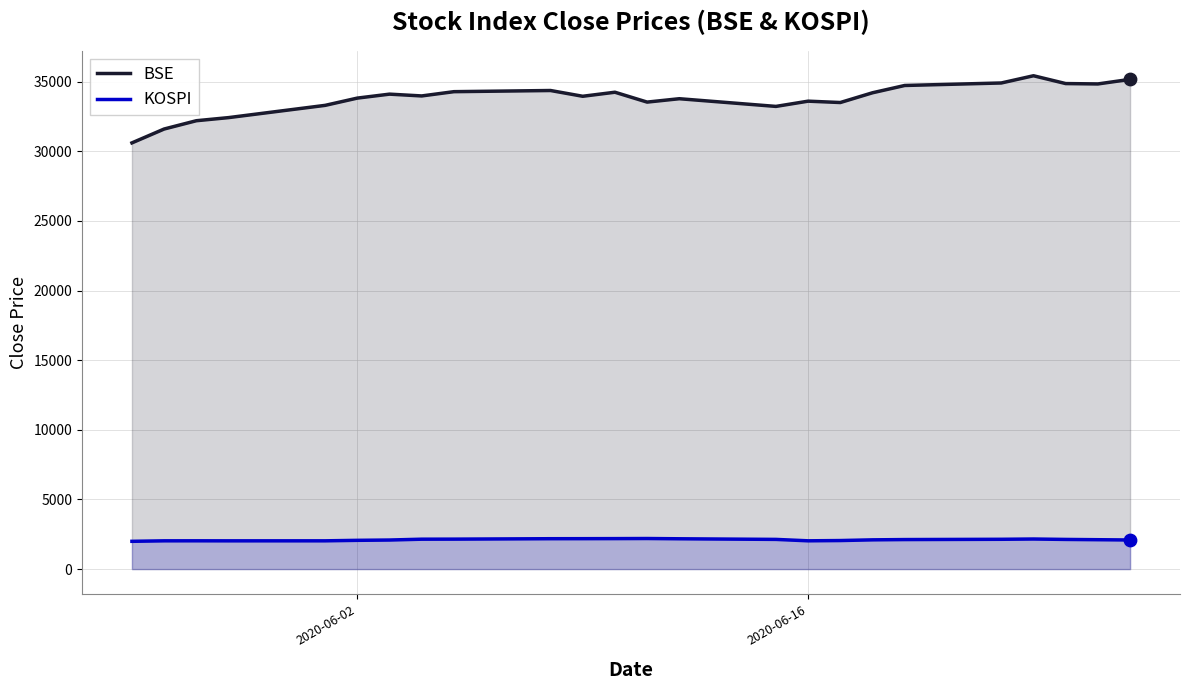

What are all the series names shown in the legend?

BSE, KOSPI